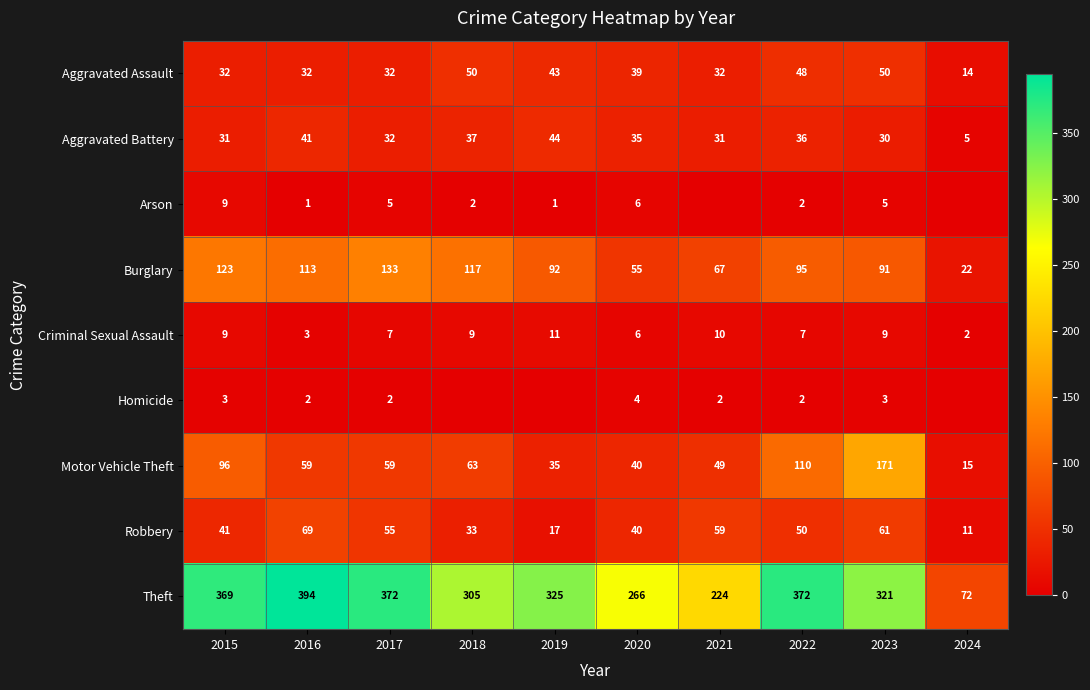

Which category has the lowest value in the Theft series?

2024